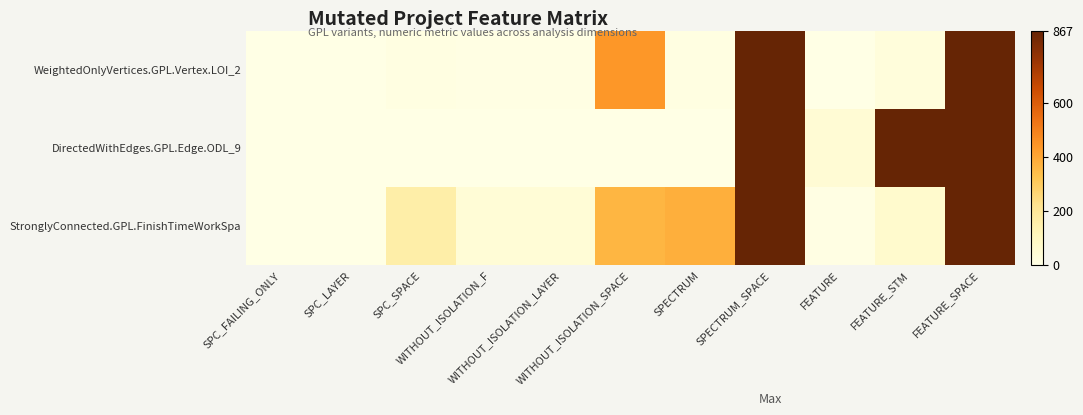

Reading left to right, transcribe all the data shown in this chart.

WeightedOnlyVertices.GPL.Vertex.LOI_2: SPC_FAILING_ONLY=1	SPC_LAYER=1	SPC_SPACE=13	WITHOUT_ISOLATION_F=4	WITHOUT_ISOLATION_LAYER=4	WITHOUT_ISOLATION_SPACE=439	SPECTRUM=12	SPECTRUM_SPACE=867	FEATURE=2	FEATURE_STM=25	FEATURE_SPACE=867
DirectedWithEdges.GPL.Edge.ODL_9: SPC_FAILING_ONLY=0	SPC_LAYER=0	SPC_SPACE=0	WITHOUT_ISOLATION_F=0	WITHOUT_ISOLATION_LAYER=0	WITHOUT_ISOLATION_SPACE=0	SPECTRUM=0	SPECTRUM_SPACE=867	FEATURE=47	FEATURE_STM=867	FEATURE_SPACE=867
StronglyConnected.GPL.FinishTimeWorkSpa: SPC_FAILING_ONLY=1	SPC_LAYER=1	SPC_SPACE=157	WITHOUT_ISOLATION_F=40	WITHOUT_ISOLATION_LAYER=40	WITHOUT_ISOLATION_SPACE=360	SPECTRUM=379	SPECTRUM_SPACE=867	FEATURE=5	FEATURE_STM=62	FEATURE_SPACE=867